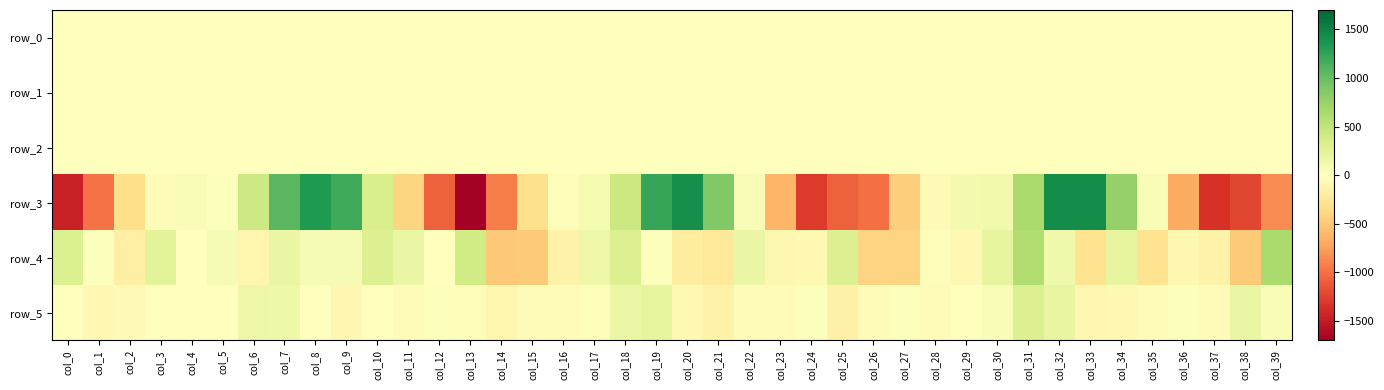

Which series changed the most between col_9 and col_14?

row_3